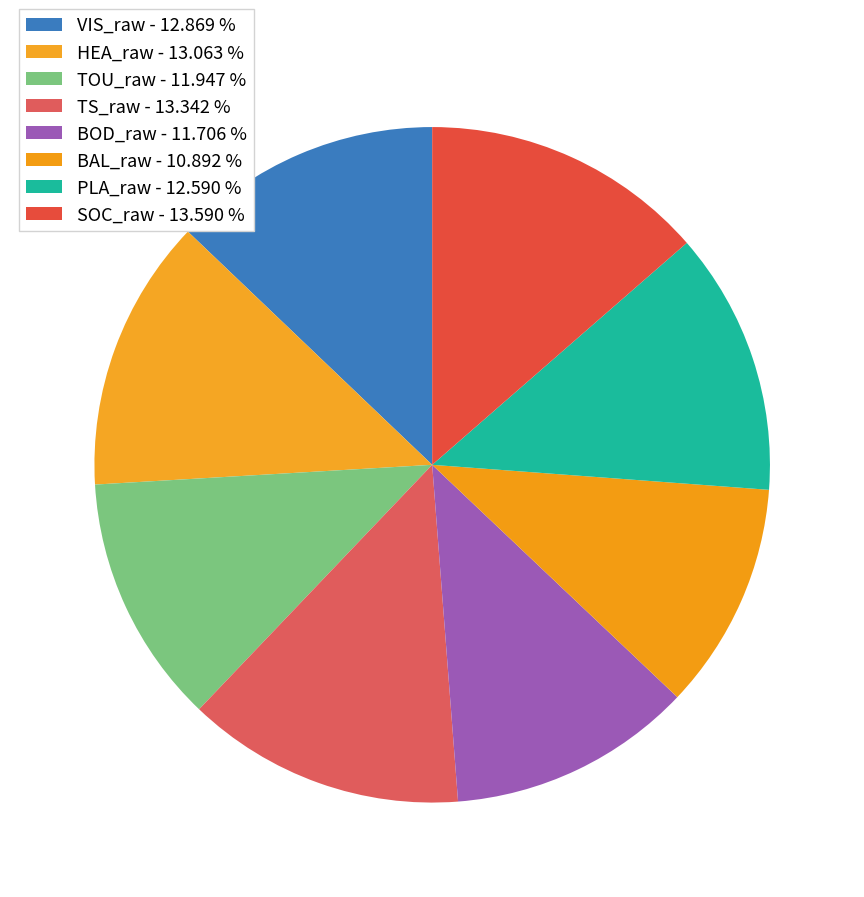

To the nearest percent, what is the difference between the largest and smallest slice percentages?

3%